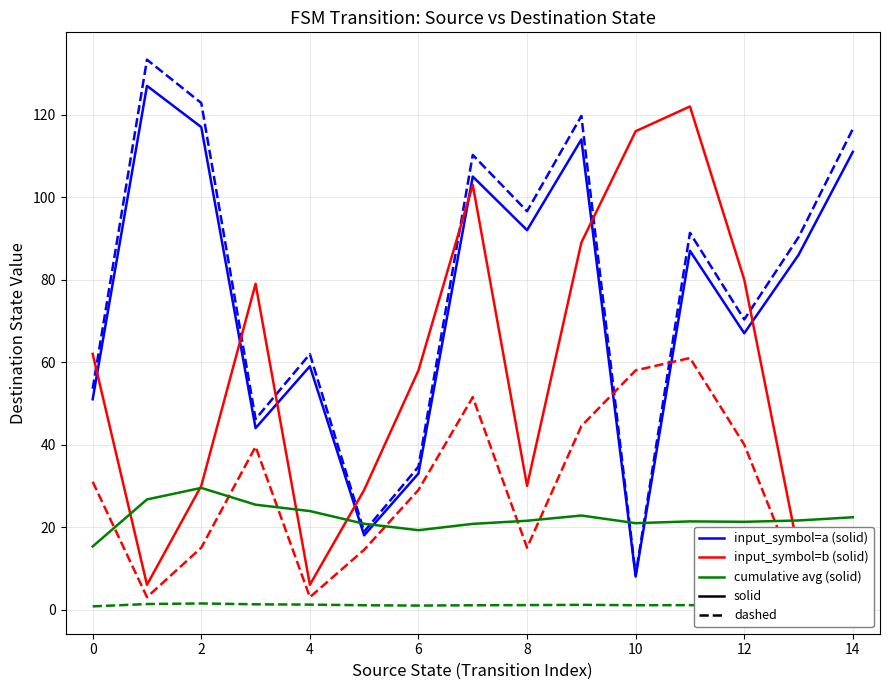

Does the chart display data point markers on the line(s)?

No